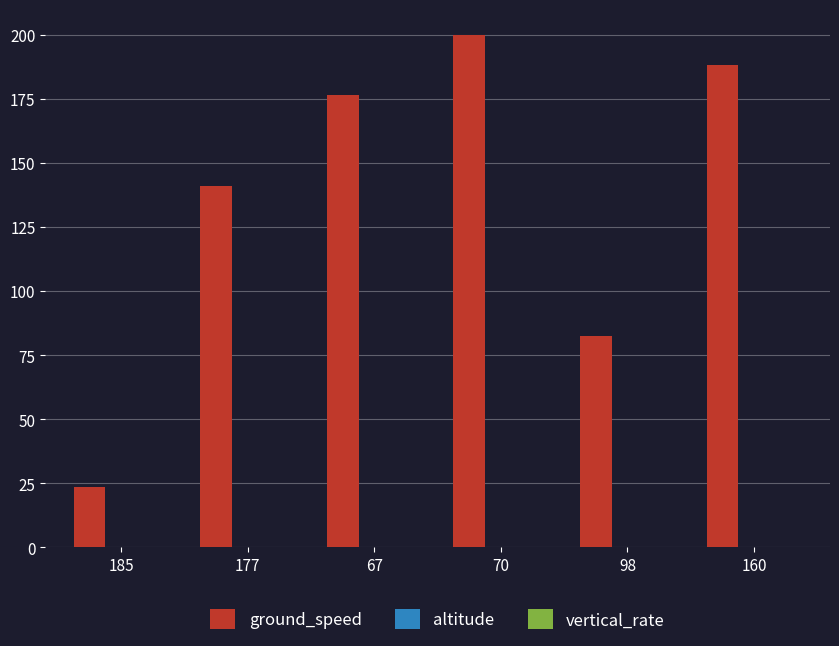

At which category does the chart reach its minimum across all series?

185